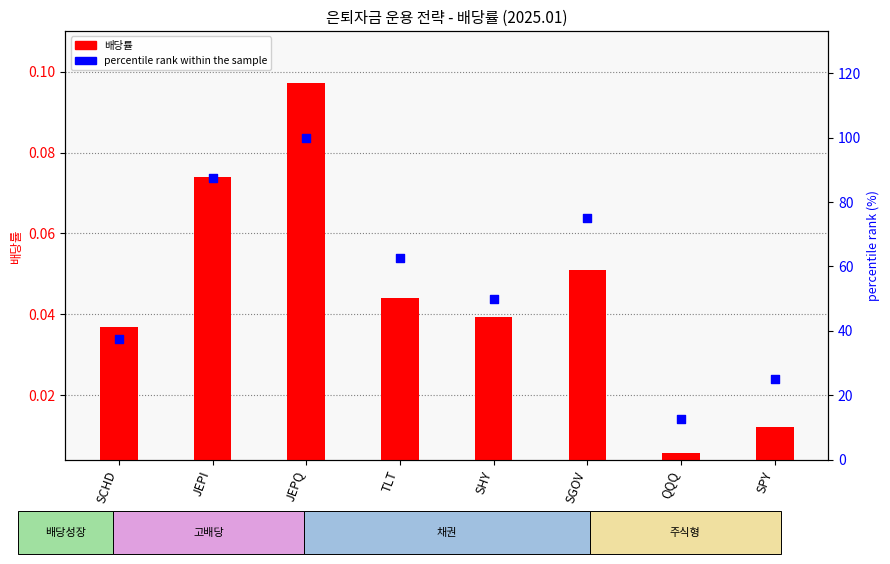

Which series contains the lowest Y value?

배당률